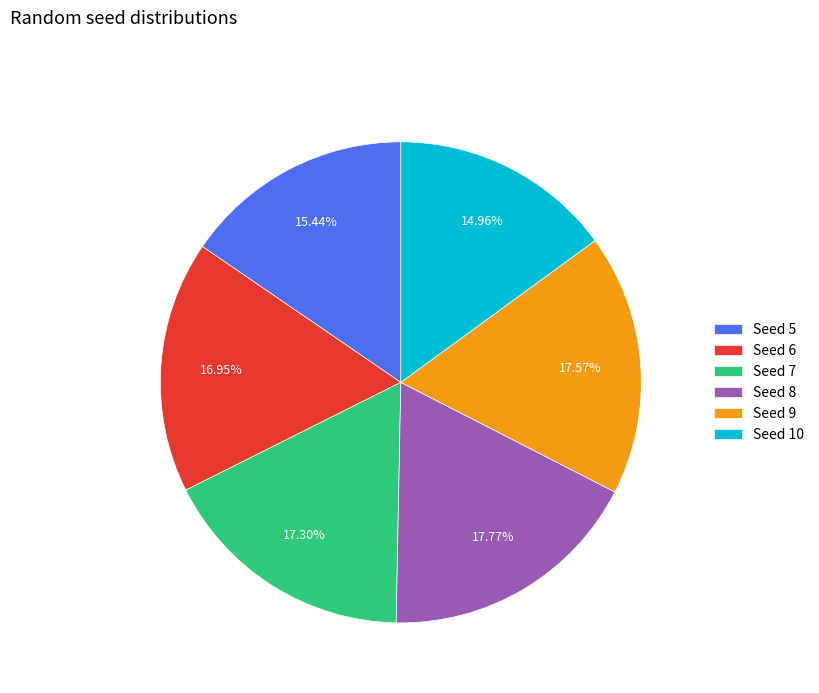

What is the ratio of the value at Seed 8 to the value at Seed 10?

1.2